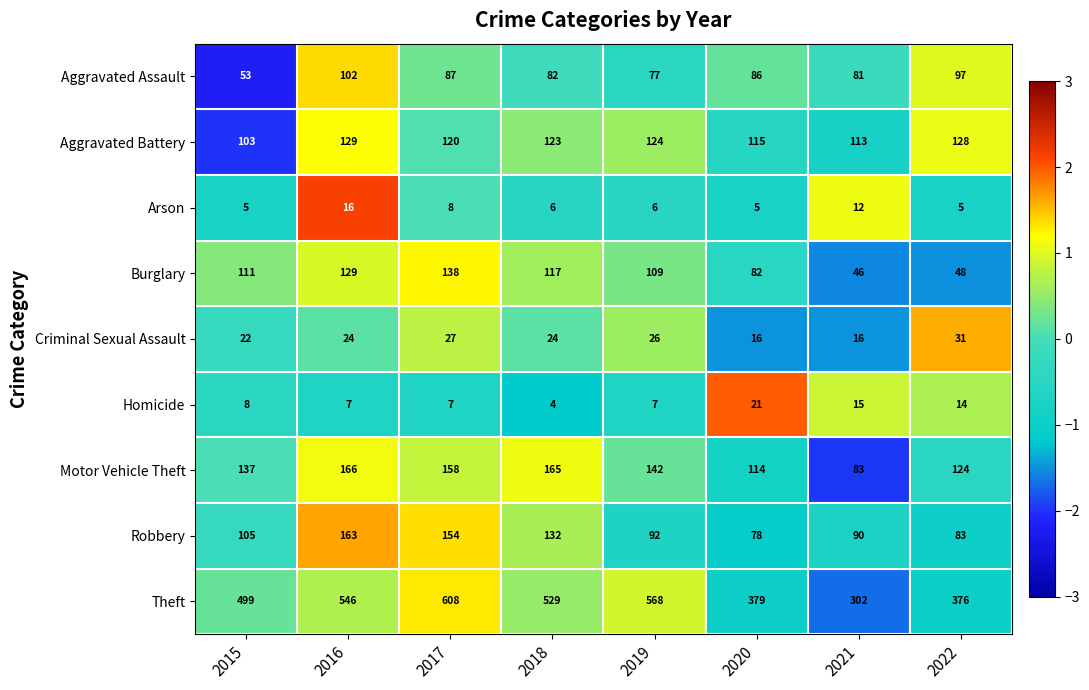

List the labels in order of Robbery value, smallest first.

2020, 2022, 2021, 2019, 2015, 2018, 2017, 2016